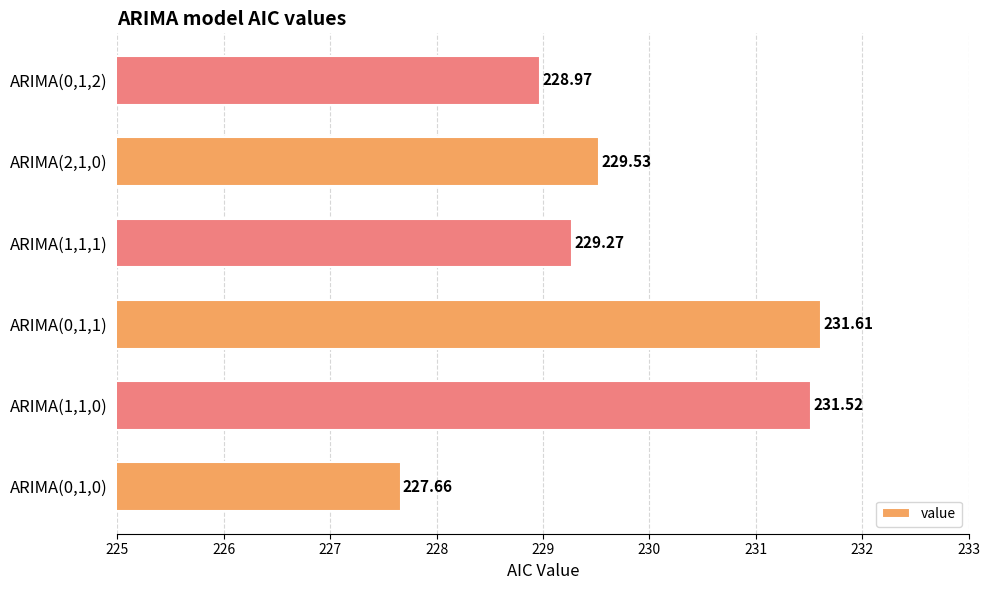

List the labels in order of value, smallest first.

ARIMA(0,1,0), ARIMA(0,1,2), ARIMA(1,1,1), ARIMA(2,1,0), ARIMA(1,1,0), ARIMA(0,1,1)